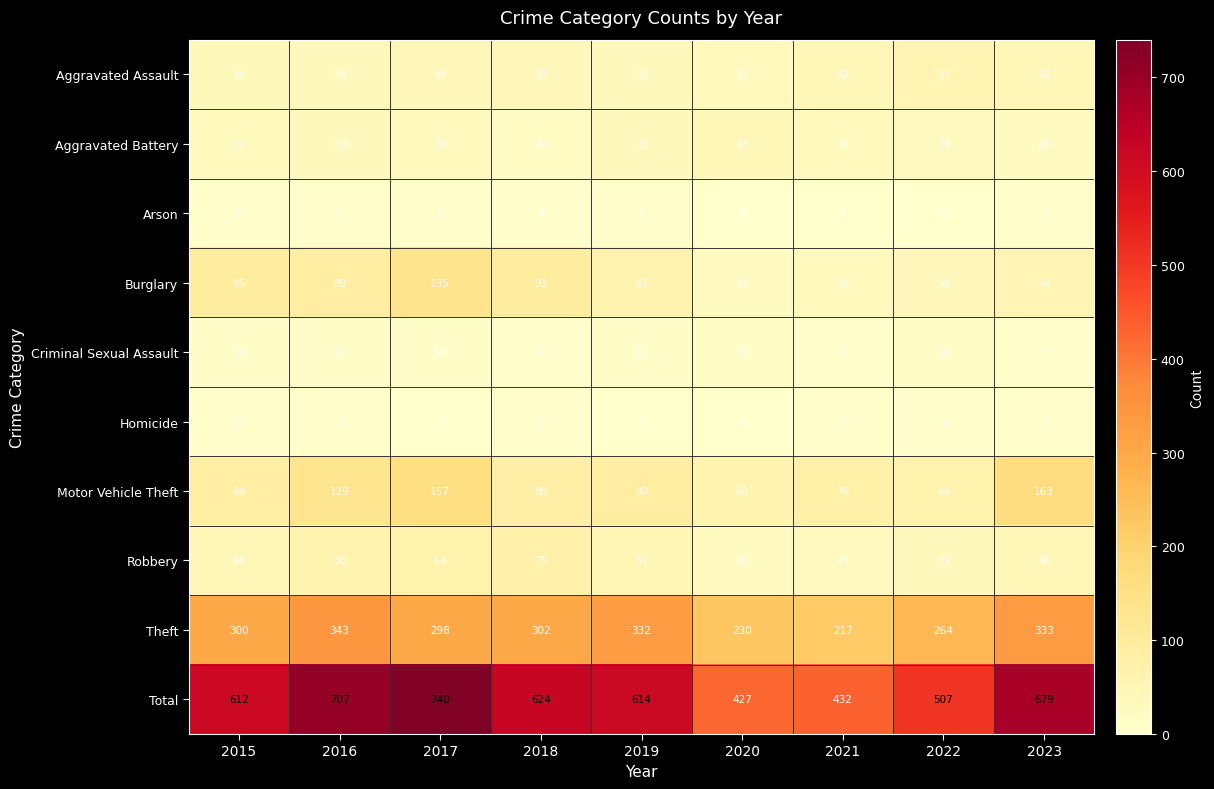

What is the approximate value of Aggravated Assault at 2020, to the nearest 5?

30